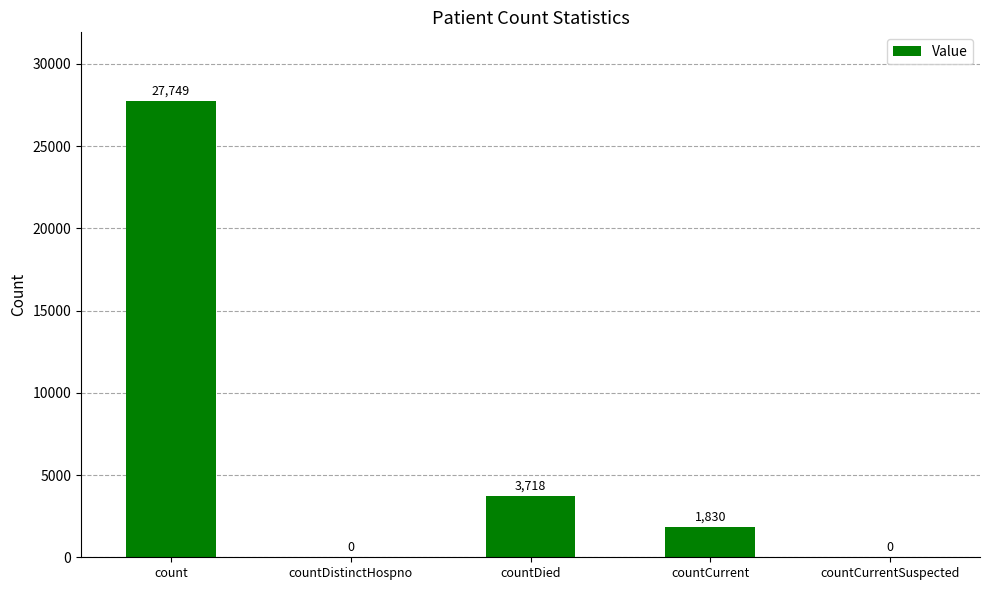

At which category does the chart reach its peak across all series?

count